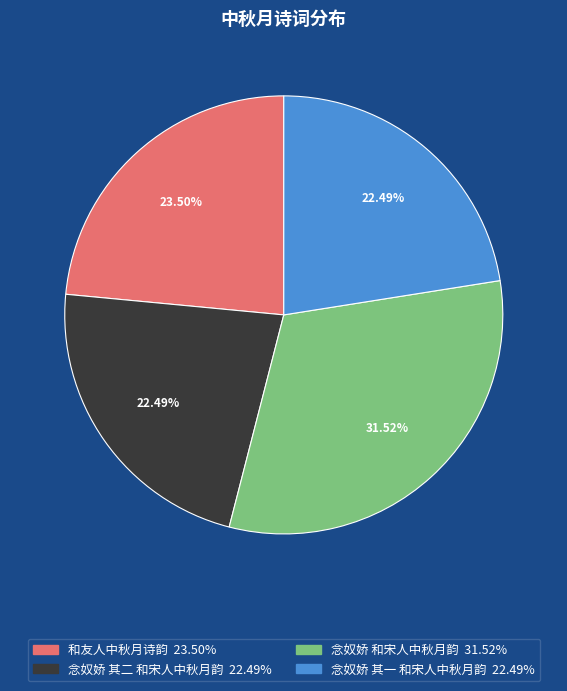

True or false: 念奴娇 其二 和宋人中秋月韵 accounts for 22% of the total.

True